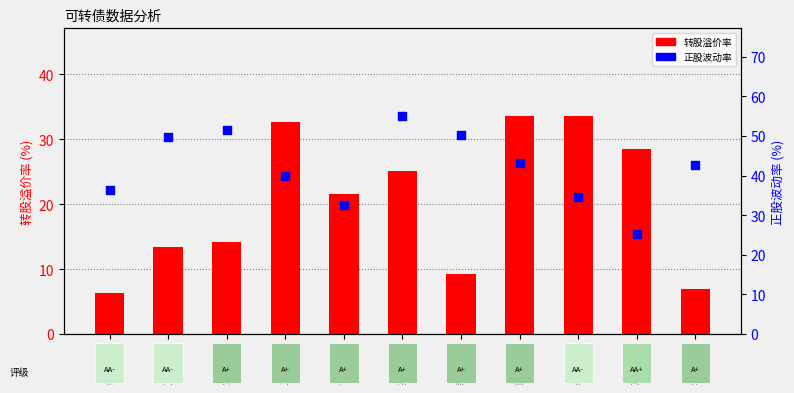

Which series reaches the minimum Y coordinate?

转股溢价率